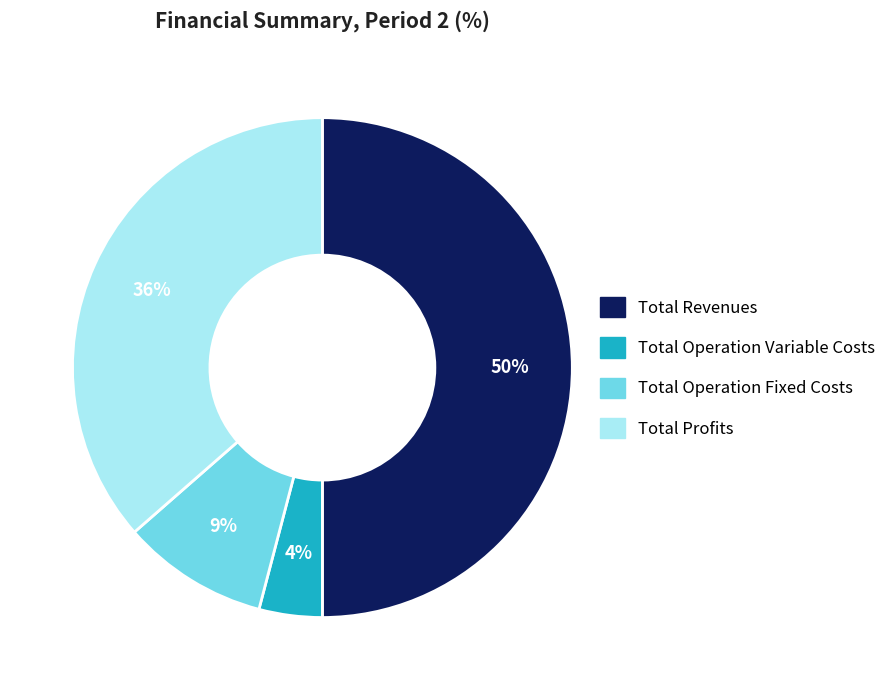

To the nearest percent, what is the average slice percentage?

25%